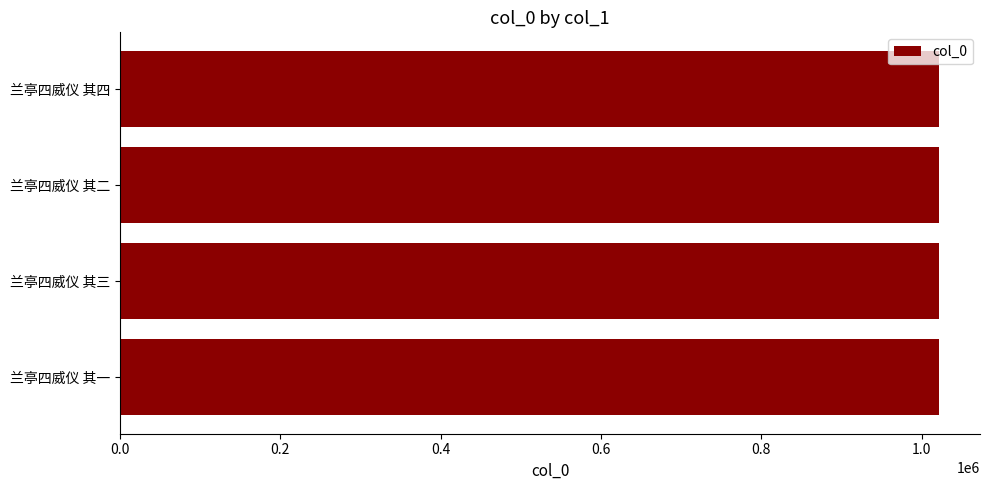

What is the ratio of the value at 兰亭四威仪 其二 to the value at 兰亭四威仪 其一?

1.0